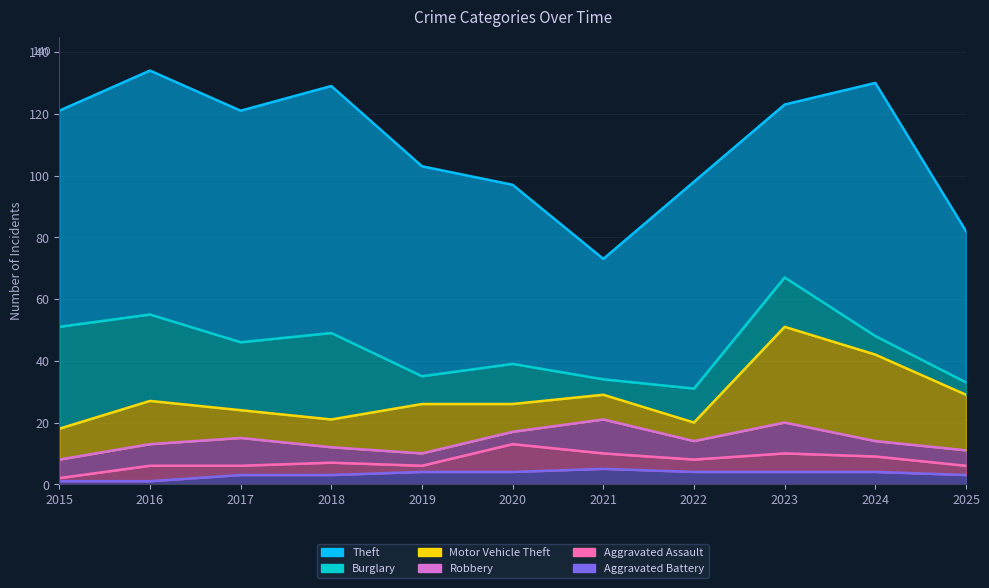

At how many categories does at least one series exceed 68?

5